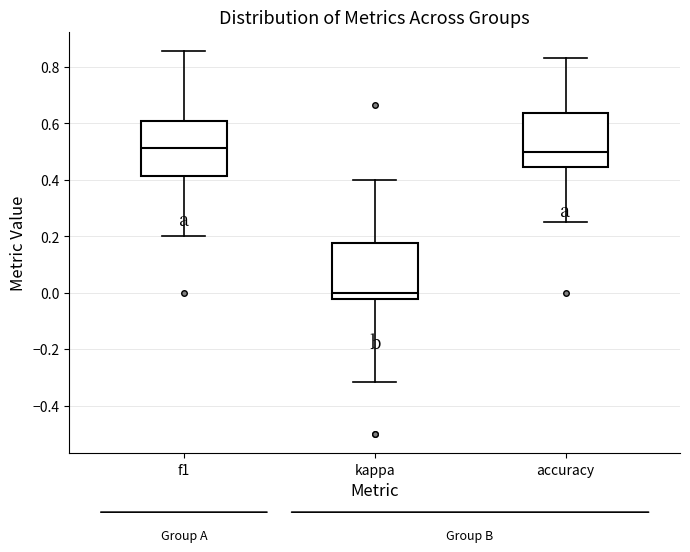

Where is the upper edge of the box for f1 on the y-axis? The values are not printed on the chart, so give them approximately, as read against the axis.

0.60